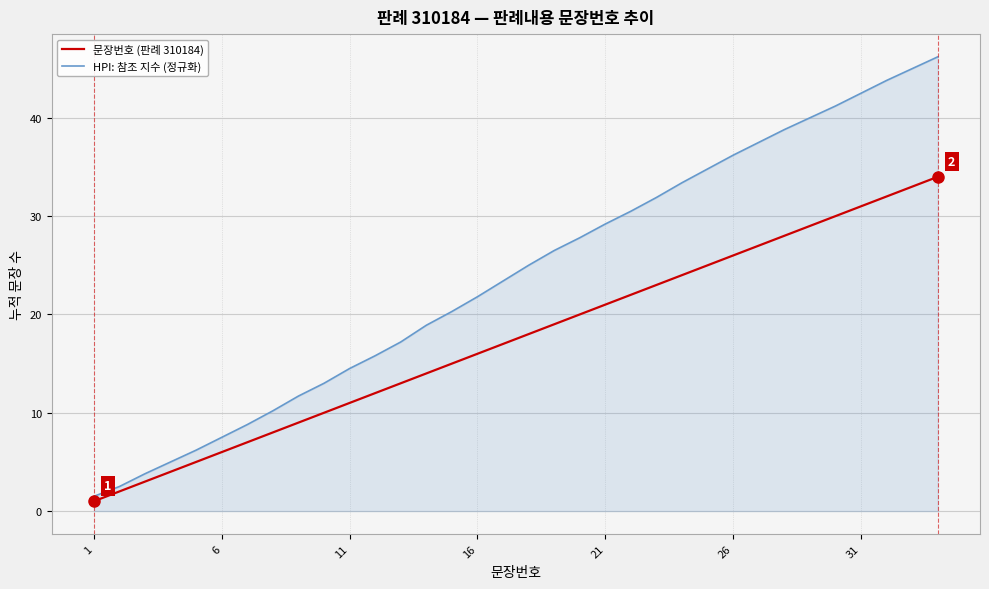

What is the sum of all HPI: 참조 지수 (정규화) values?

812.4